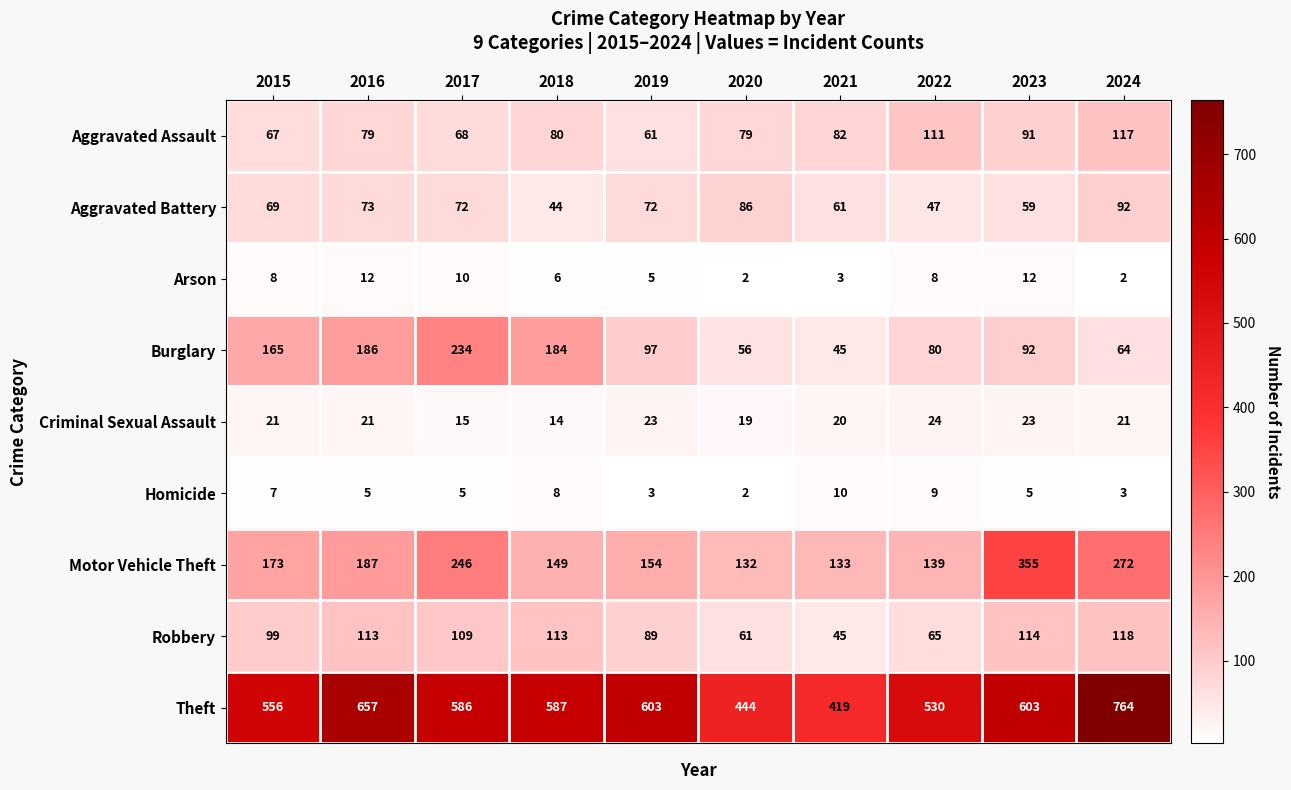

At which label does Aggravated Assault reach its peak?

2024